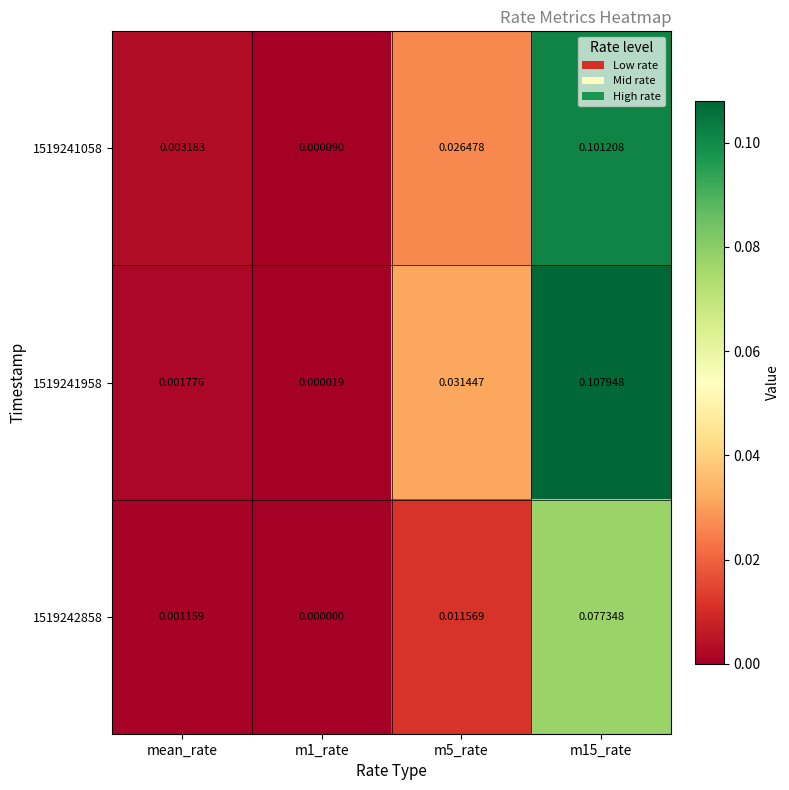

Between m1_rate and m15_rate, which series saw the biggest shift?

1519241958